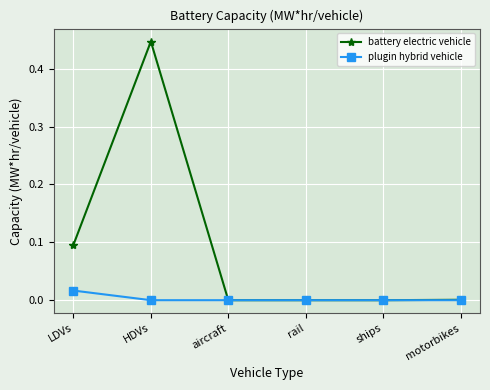

At which category is the sum across all series the highest?

HDVs